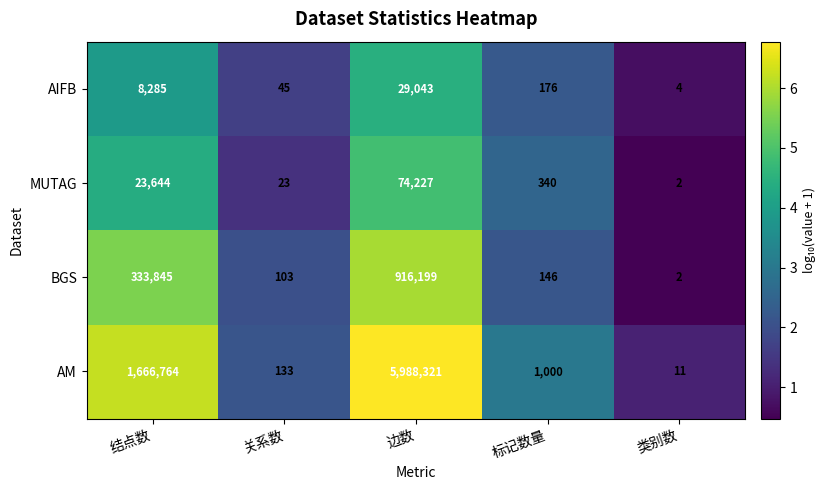

The BGS series shows 3 at 类别数. True or false?

False